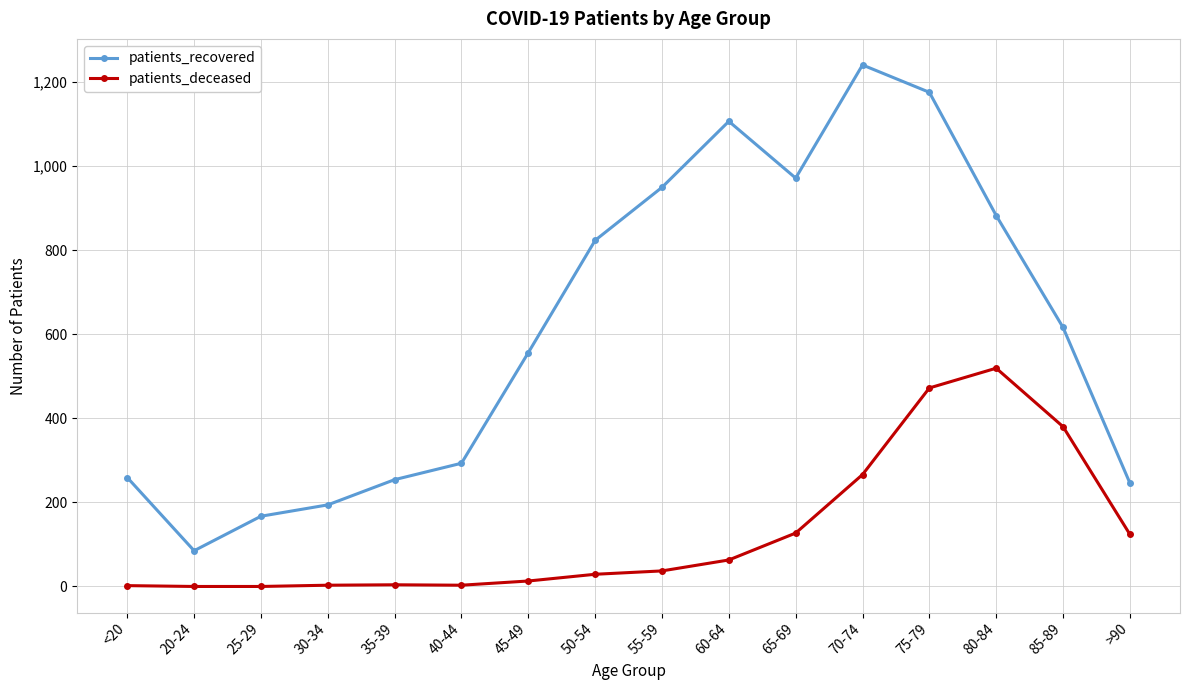

True or false: patients_deceased and patients_recovered cross at least once.

False